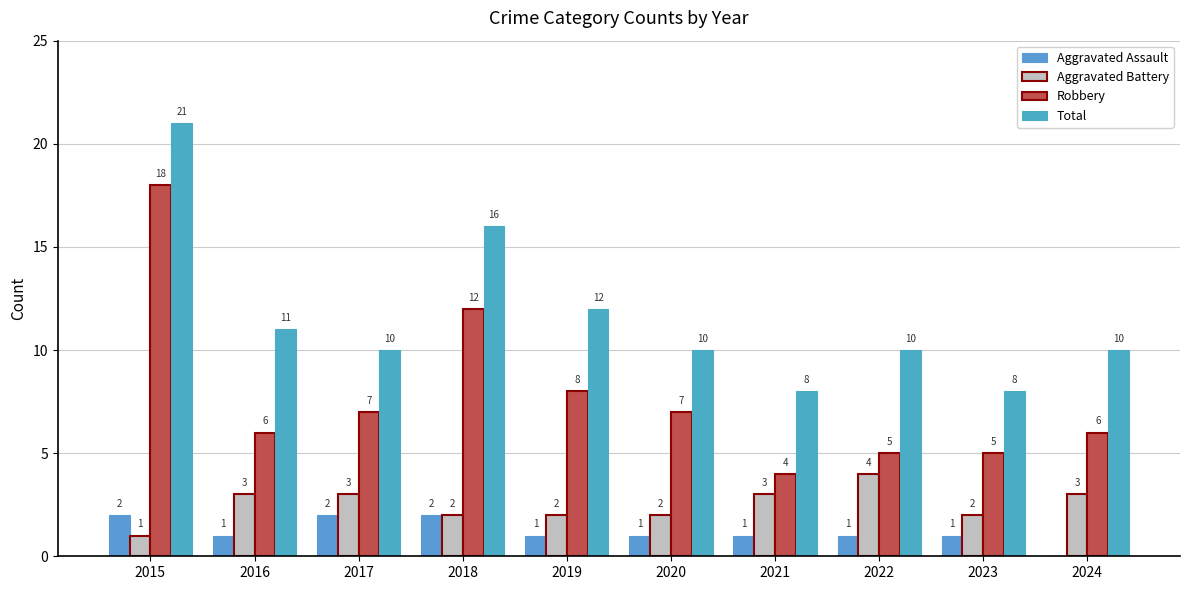

At how many categories does at least one series exceed 20?

1